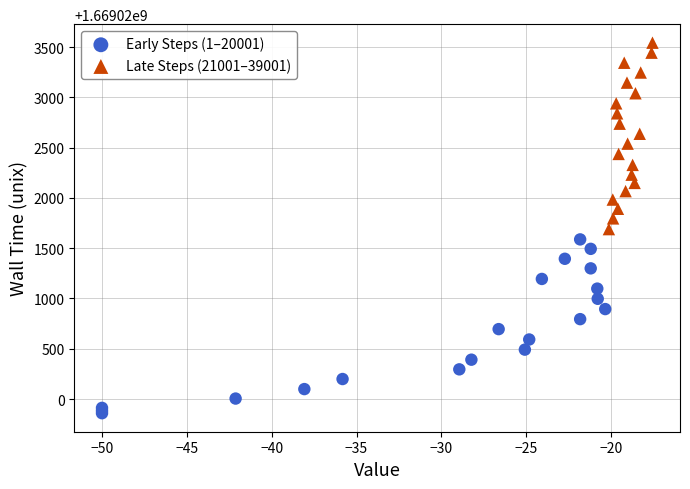

Which series reaches the minimum Y coordinate?

Early Steps (1–20001)